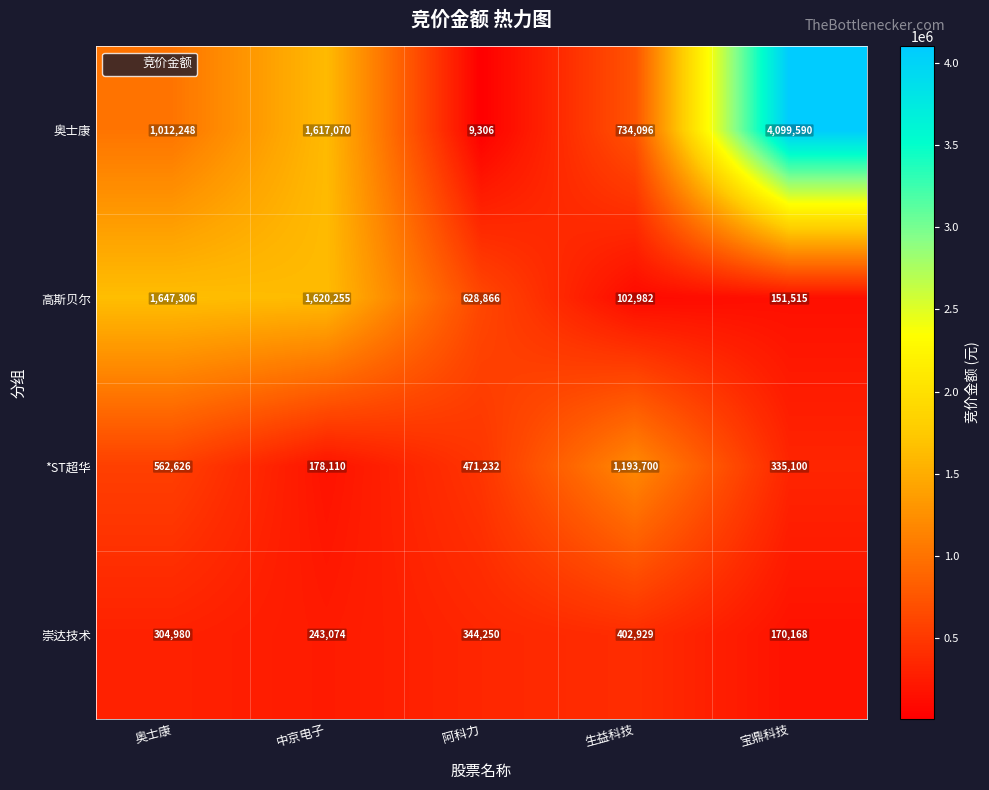

How many categories are shown in the chart?

5